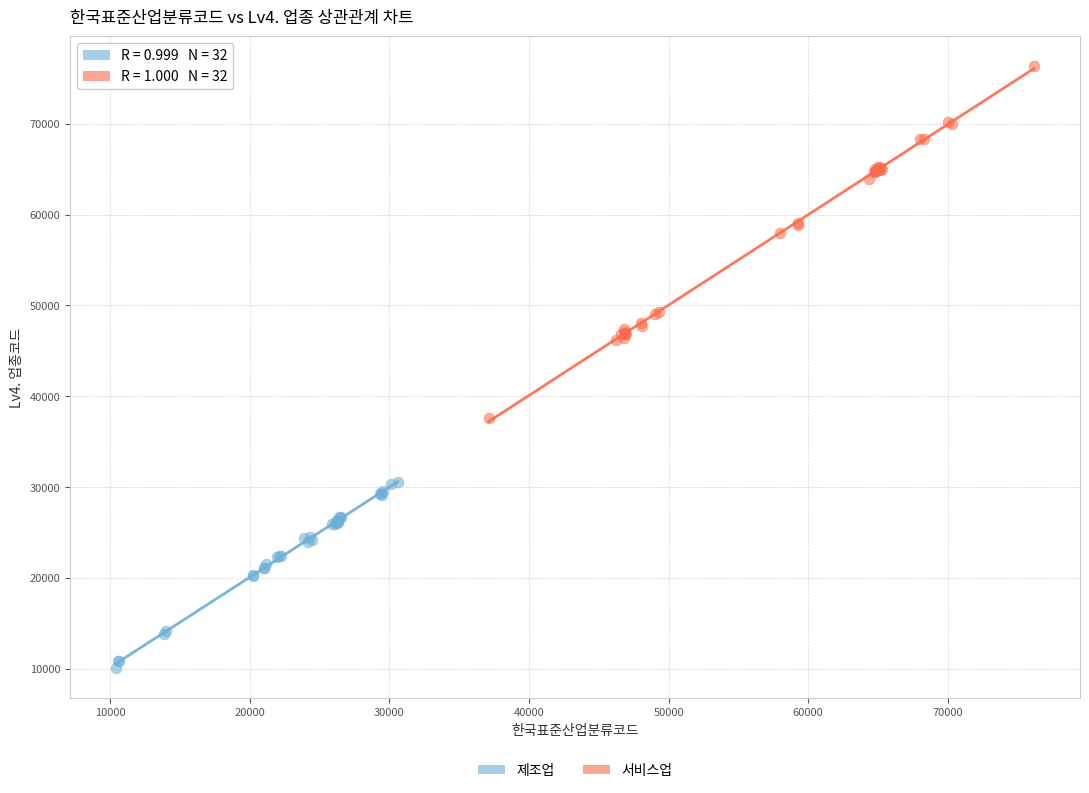

What are all the series names shown in the legend?

제조업, 서비스업